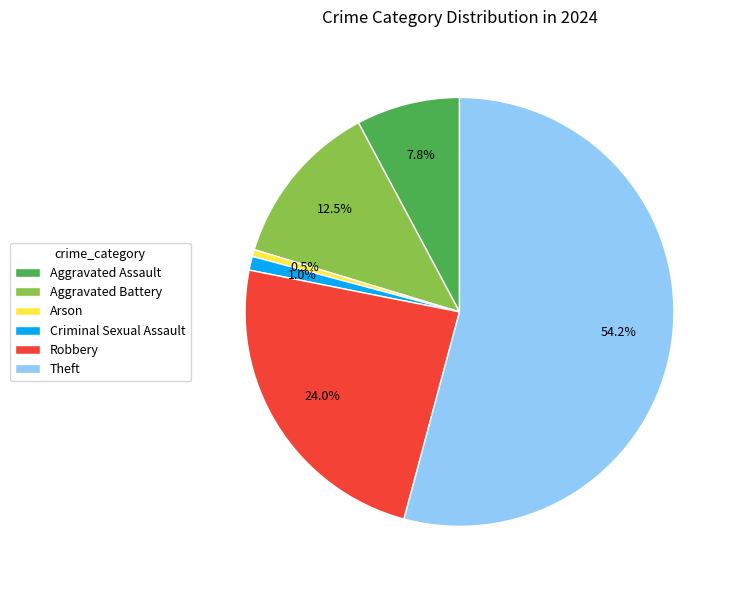

Is the sum of Robbery and Arson greater than half?

No